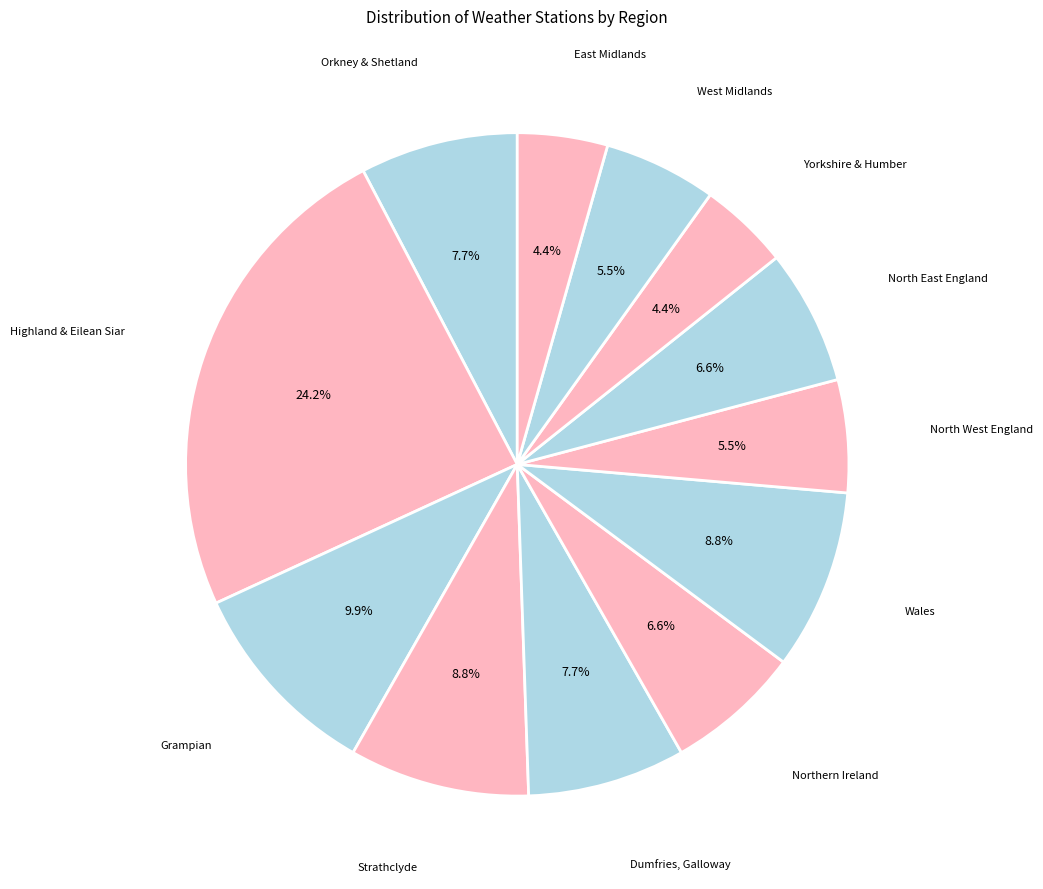

To the nearest percent, what percentage of the pie is Grampian?

10%